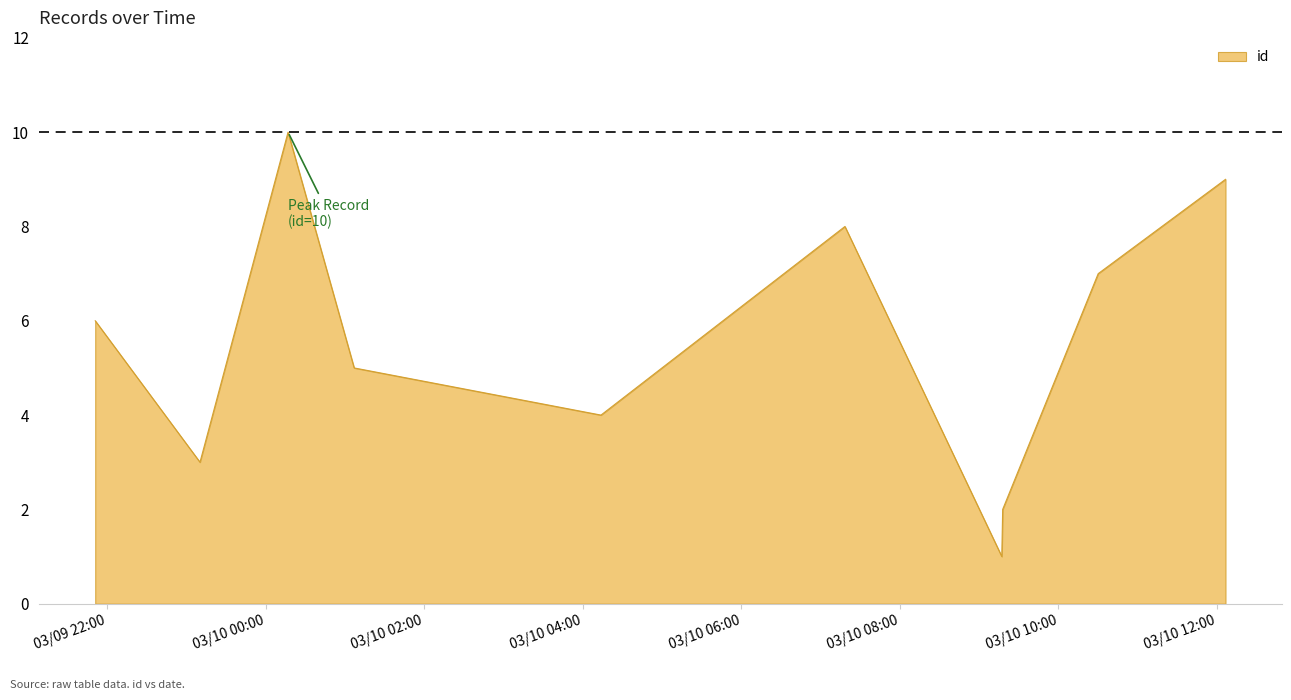

What is the difference between the maximum and minimum values?

9